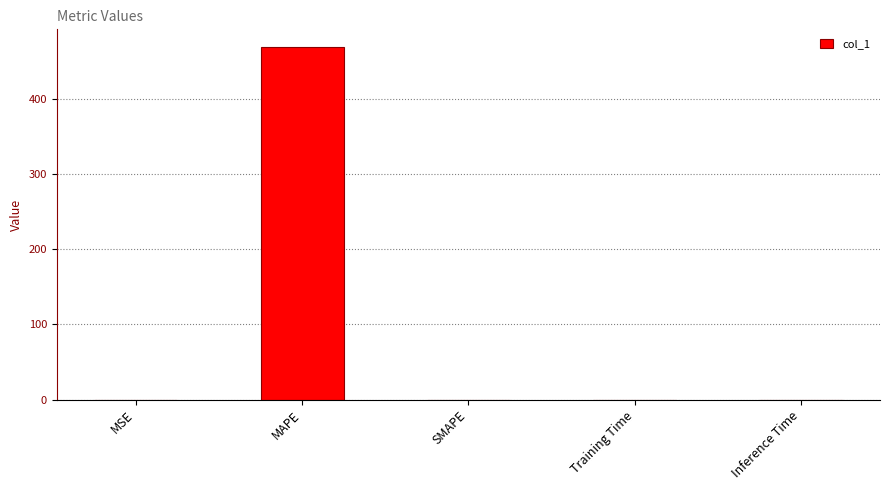

Is it true that the value at Training Time is 0.0?

True